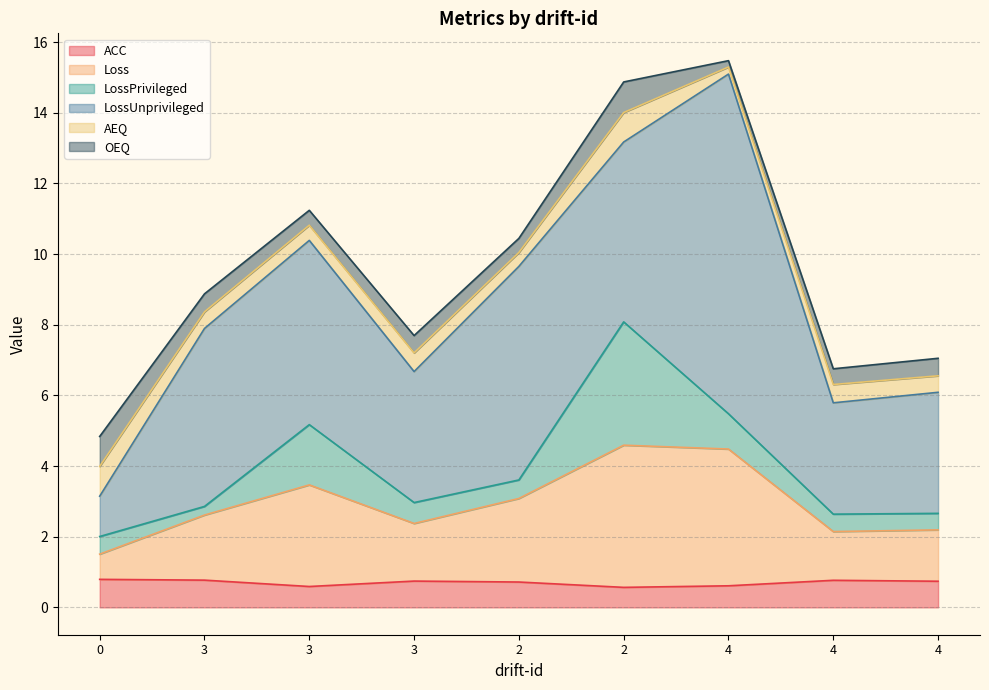

At how many categories does at least one series exceed 9?

1